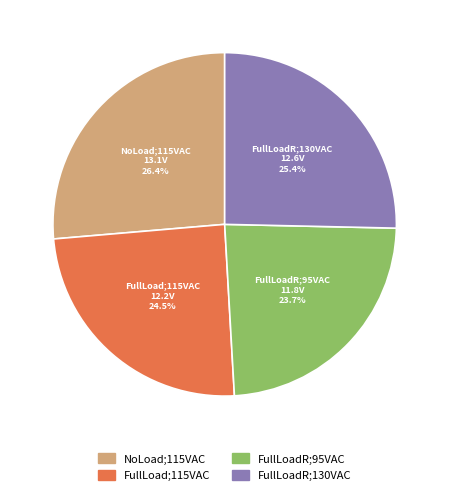

Which slice is the largest?

NoLoad;115VAC